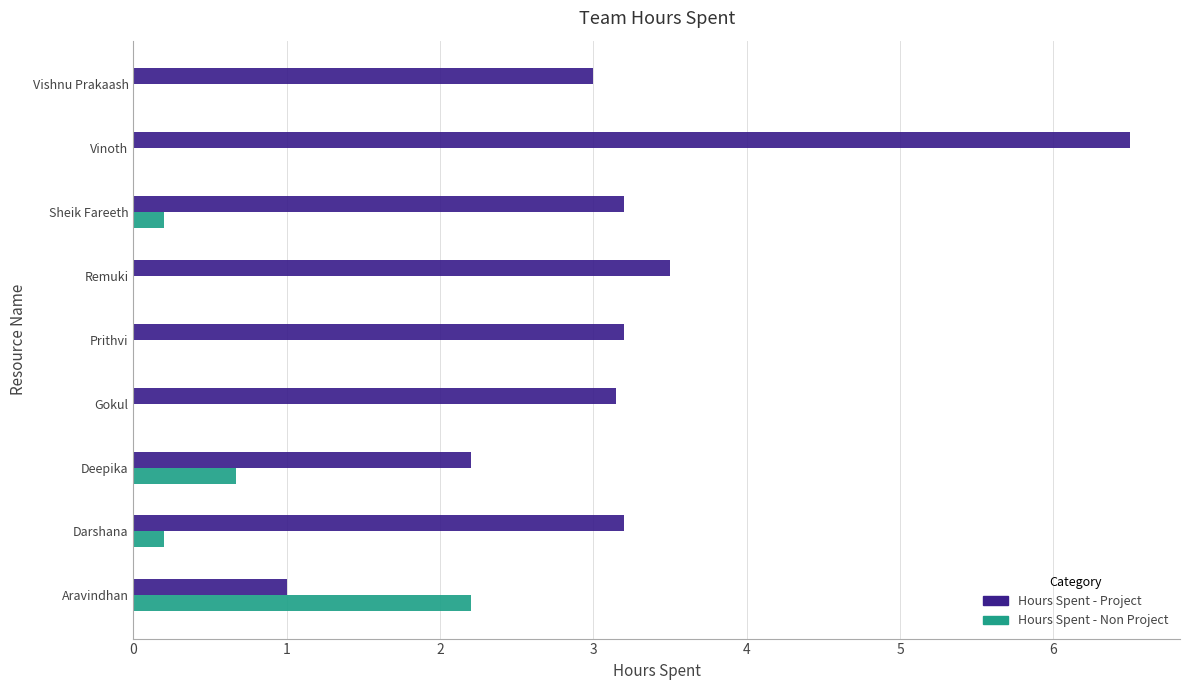

Is the value of Hours Spent - Non Project at Remuki greater than the value of Hours Spent - Project at Deepika?

No